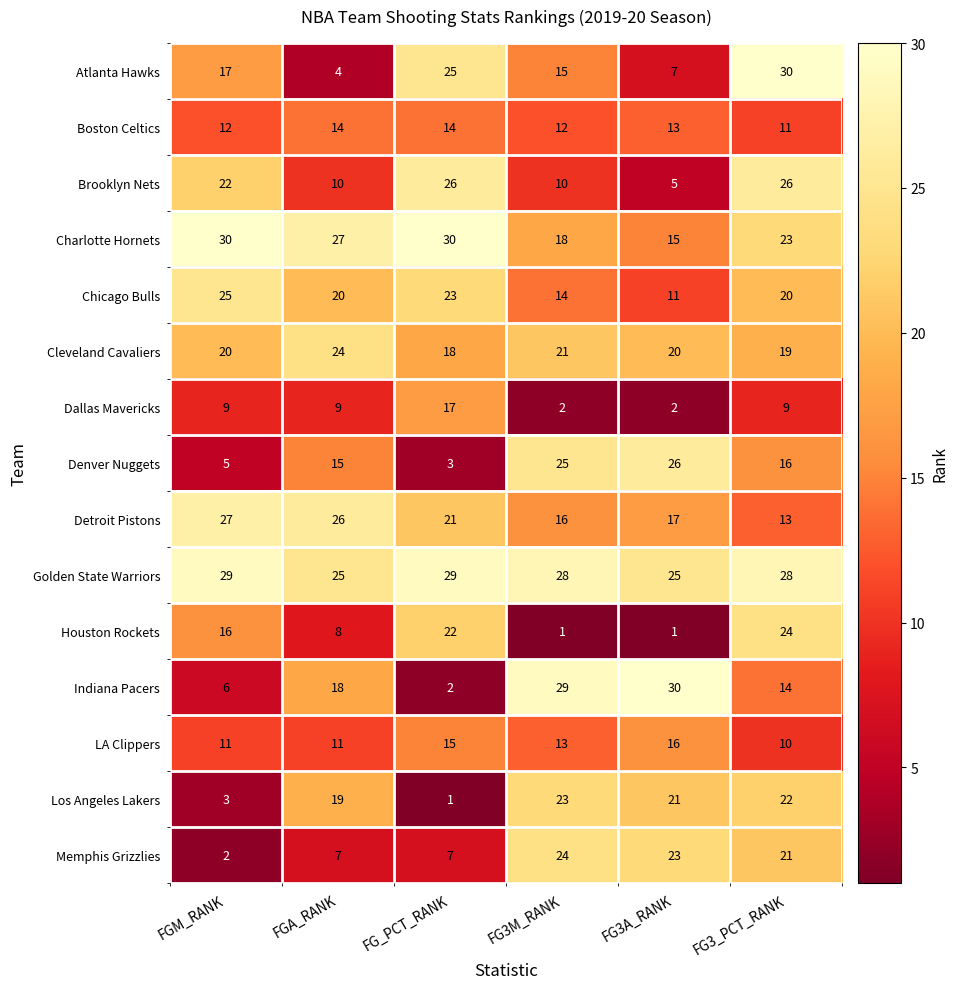

What is the maximum value shown in the chart?

30